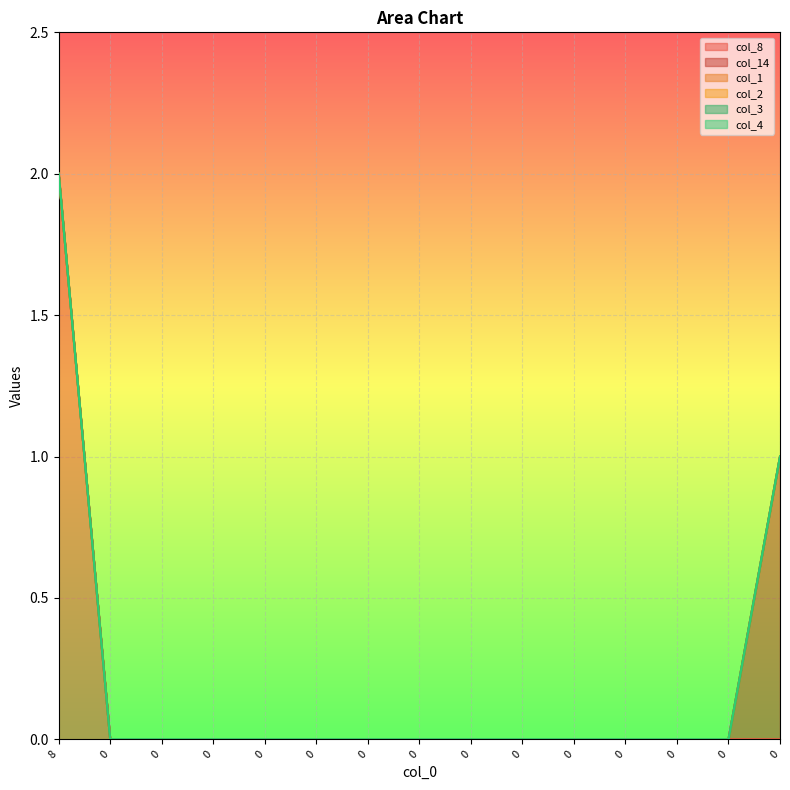

Where is col_8 nearest to the value 1?

8